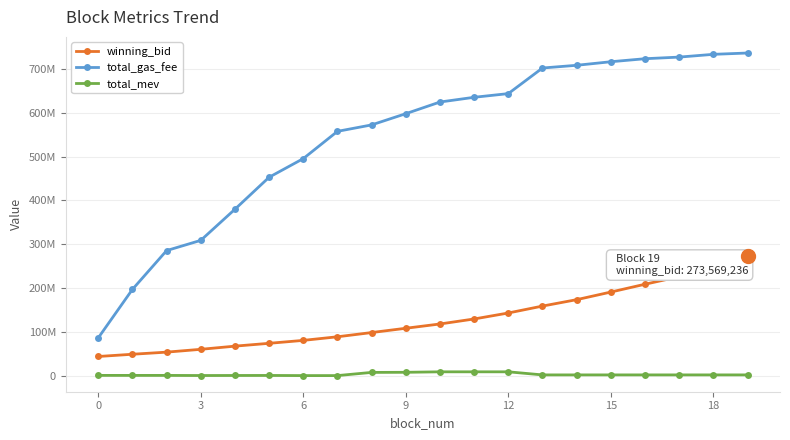

Which series has the largest total across all categories?

total_gas_fee